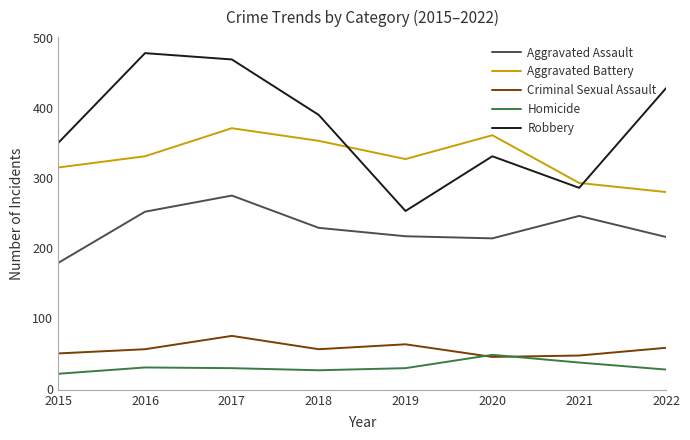

Read the Aggravated Assault value at 2021.

246